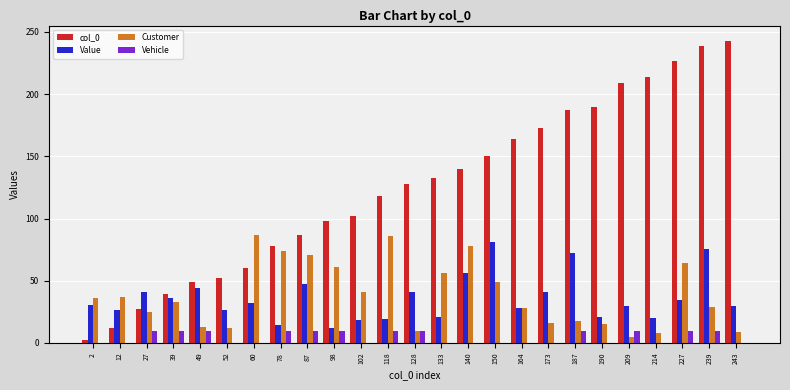

True or false: col_0 has a value of 150.0 at 150.

True